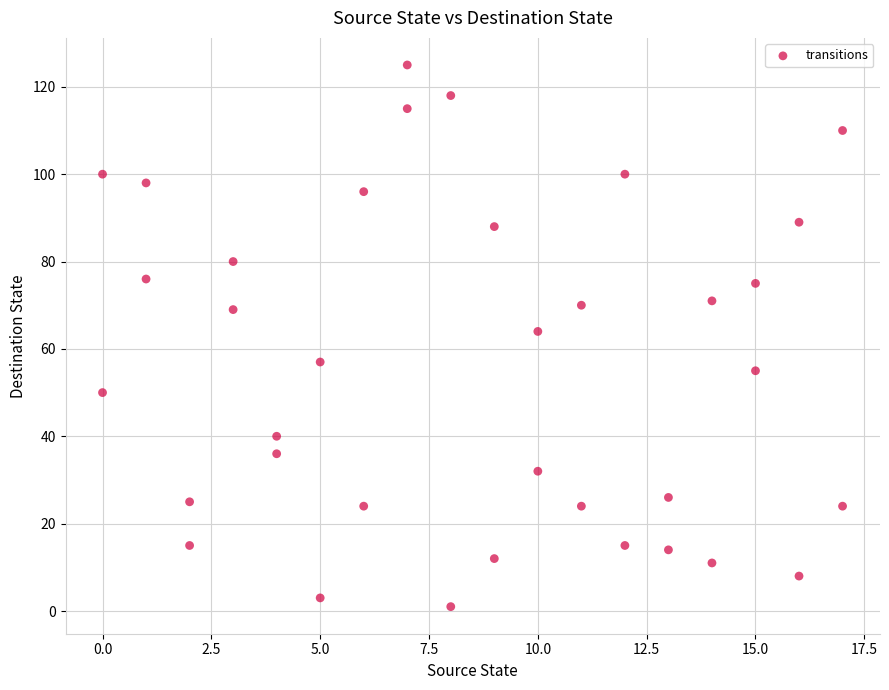

What is the range of Y values (max minus min)?

124